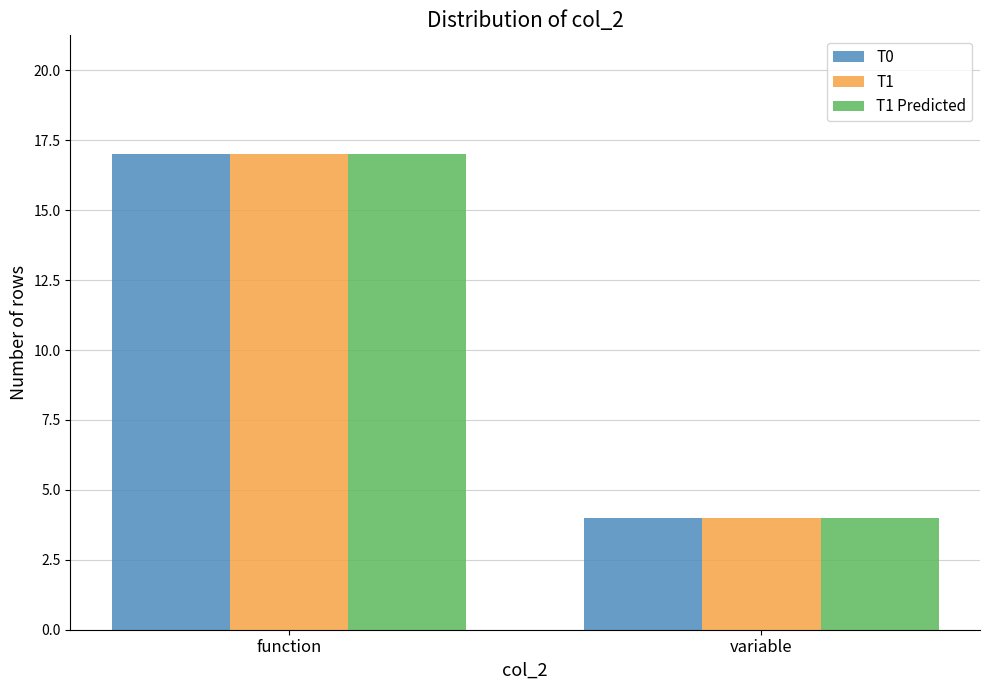

What is the difference between the T1 Predicted values at variable and function?

13